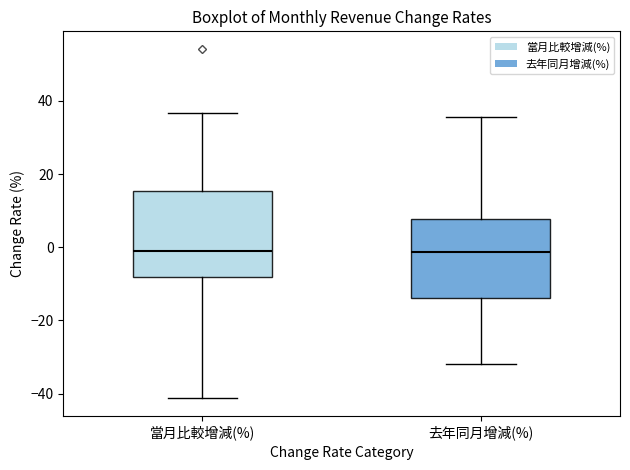

Where does the lower whisker of the box for 當月比較增減(%) end on the y-axis? The values are not printed on the chart, so give them approximately, as read against the axis.

-42